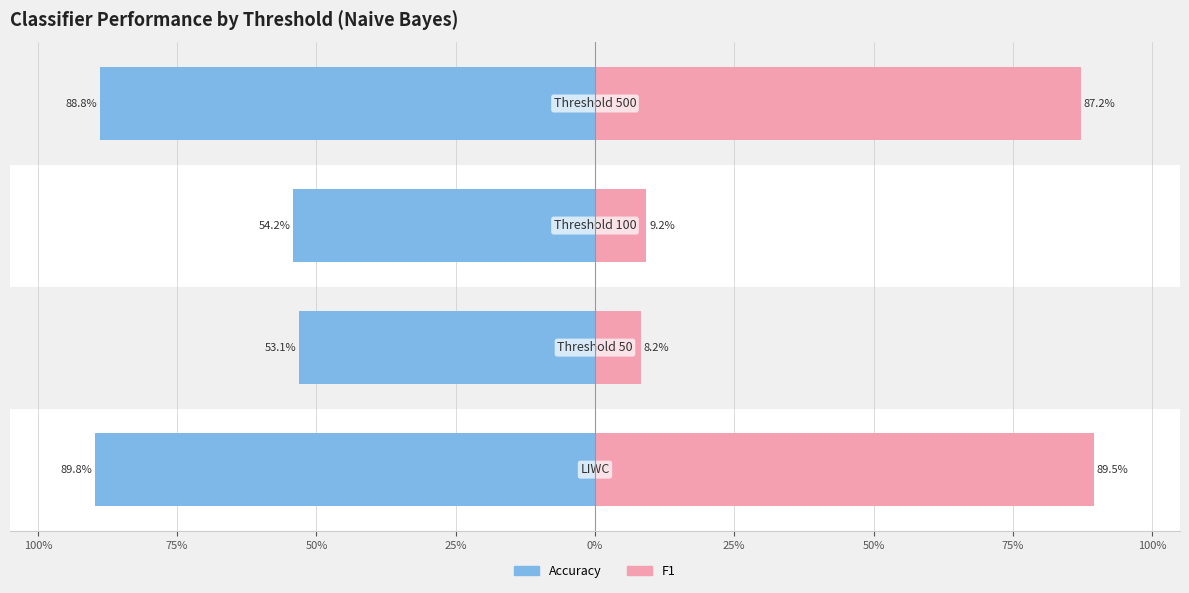

Rank the categories by Accuracy value from lowest to highest.

Threshold 50, Threshold 100, Threshold 500, LIWC